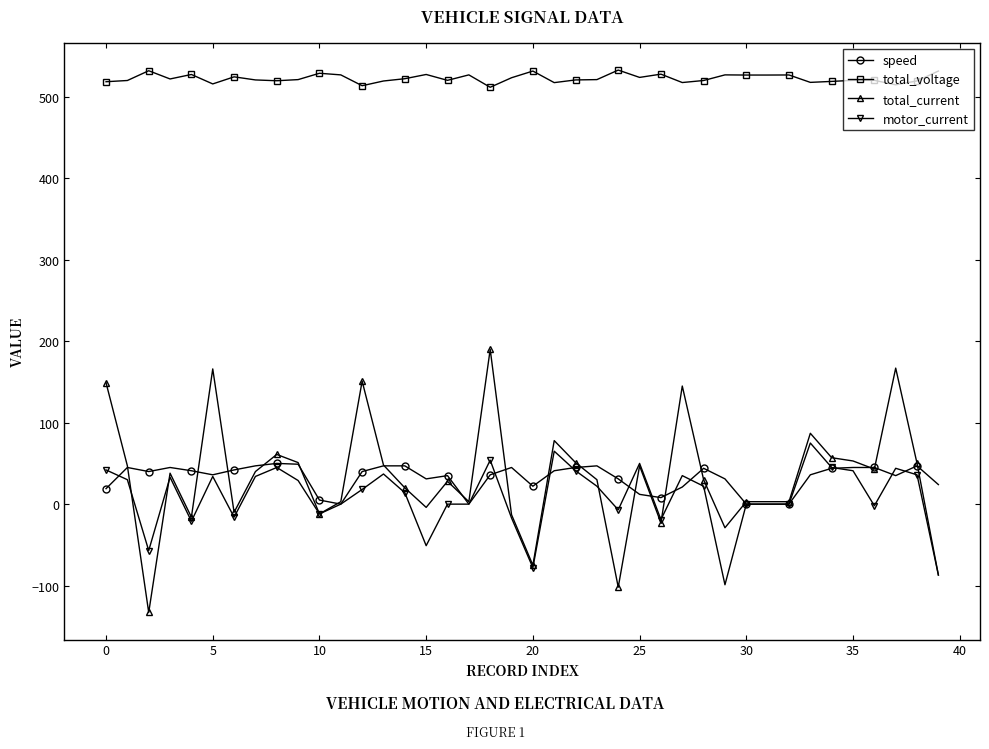

True or false: speed and total_voltage cross at least once.

False